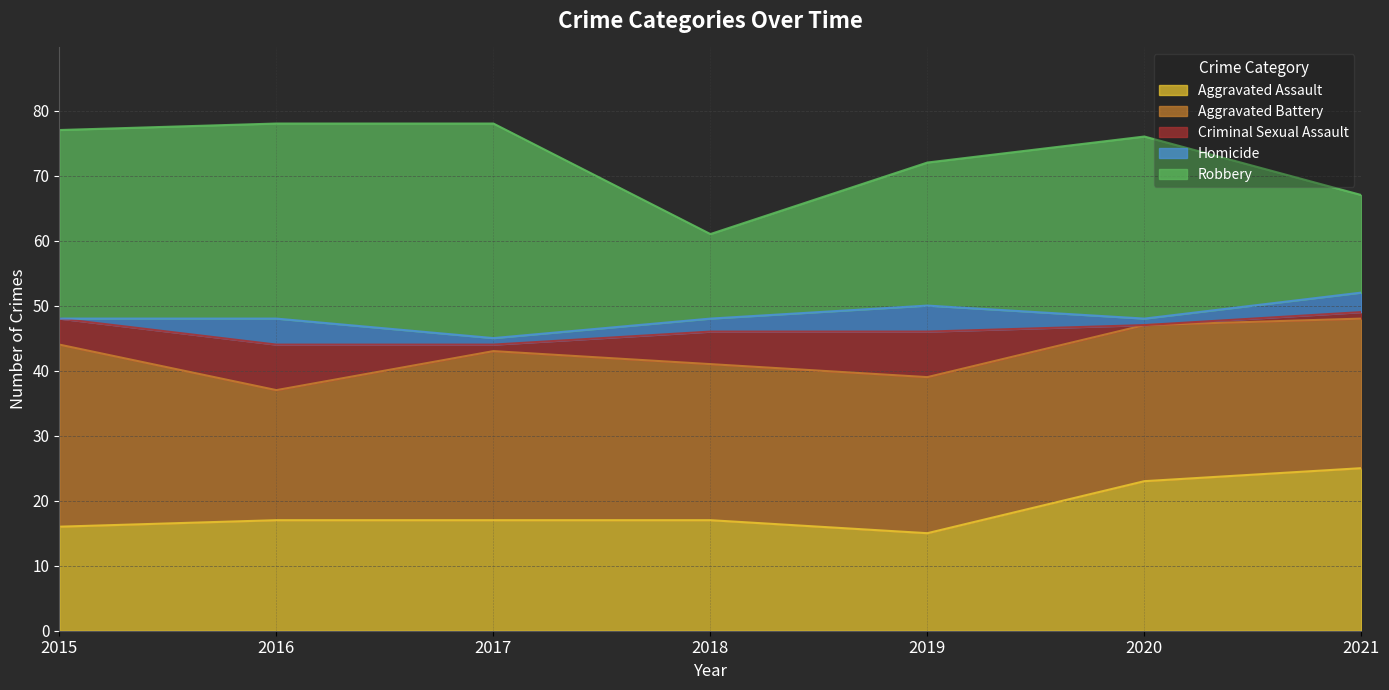

Reading left to right, extract all data points from this chart.

Aggravated Assault: 2015=16	2016=17	2017=17	2018=17	2019=15	2020=23	2021=25
Aggravated Battery: 2015=28	2016=20	2017=26	2018=24	2019=24	2020=24	2021=23
Criminal Sexual Assault: 2015=4	2016=7	2017=1	2018=5	2019=7	2020=0	2021=1
Homicide: 2015=0	2016=4	2017=1	2018=2	2019=4	2020=1	2021=3
Robbery: 2015=29	2016=30	2017=33	2018=13	2019=22	2020=28	2021=15